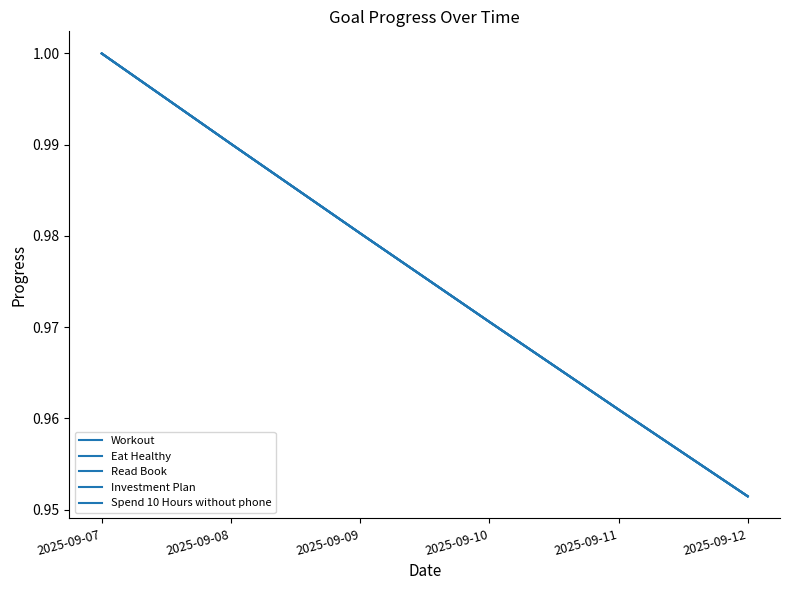

Which series changed the most between 2025-09-07 and 2025-09-09?

Workout